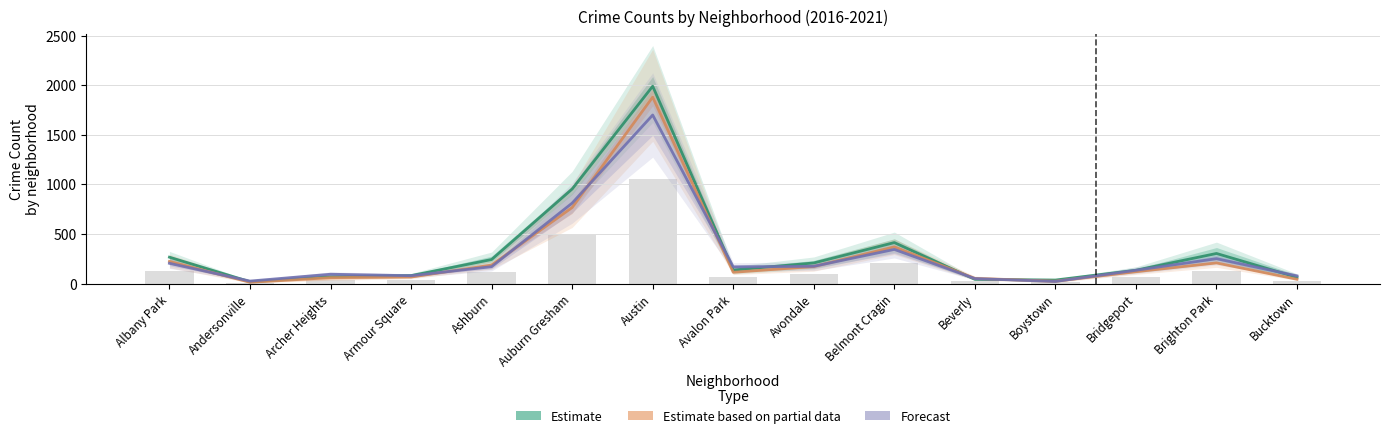

Which series has the largest total across all categories?

Estimate